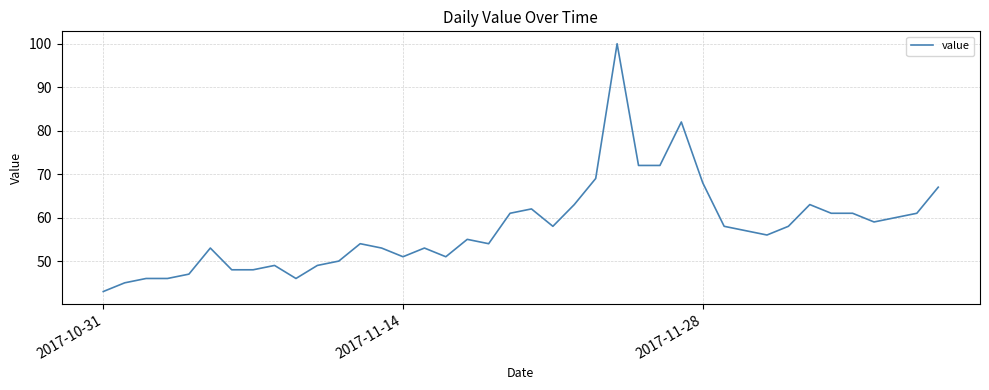

How many lines are shown in the chart?

1